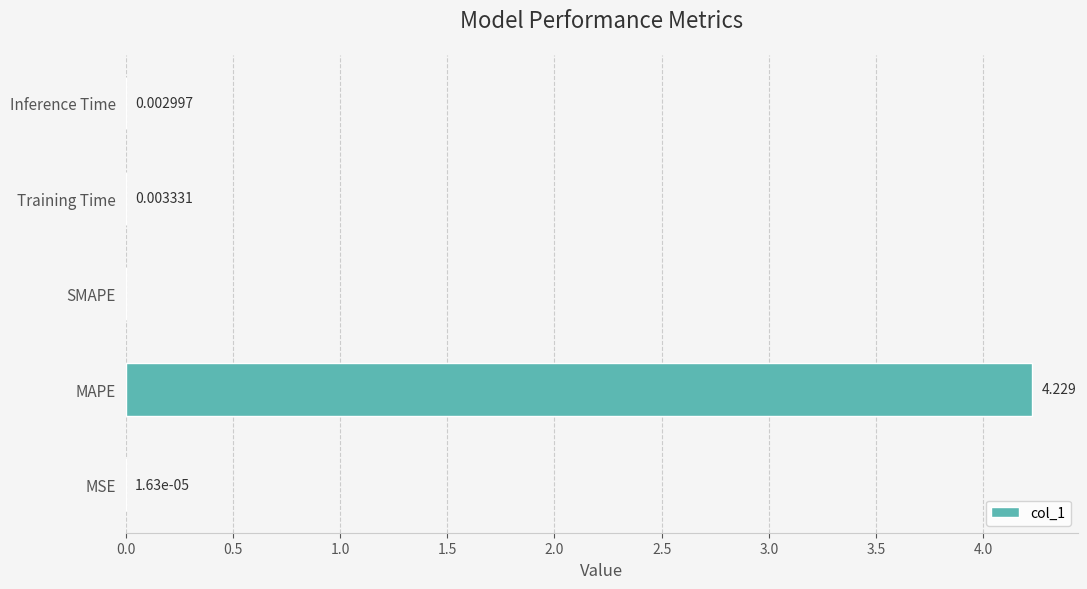

Which has a higher value, MSE or MAPE?

MAPE